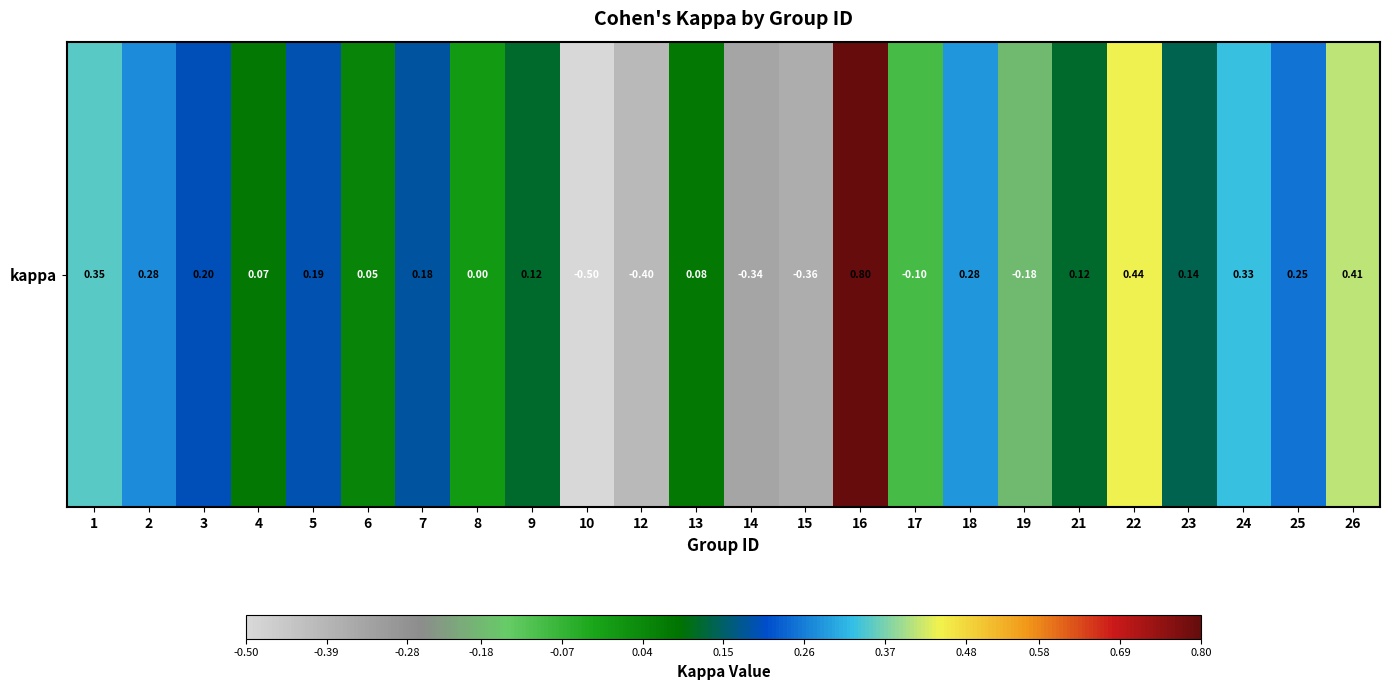

Rank the categories by value from lowest to highest.

10, 12, 15, 14, 19, 17, 8, 6, 4, 13, 9, 21, 23, 7, 5, 3, 25, 2, 18, 24, 1, 26, 22, 16